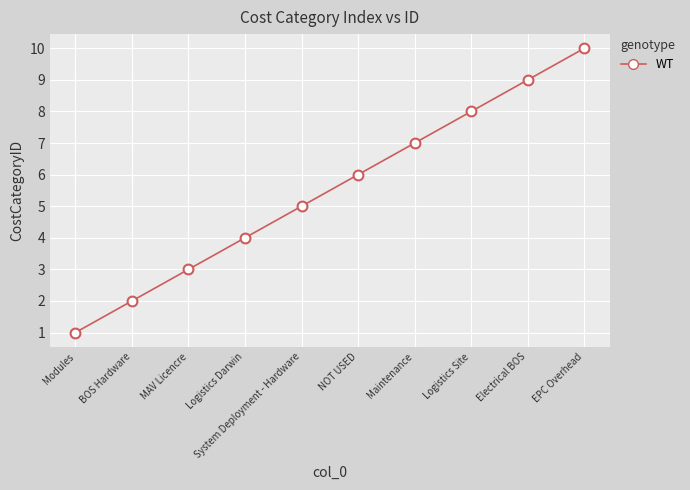

What is the range of Y values (max minus min)?

9